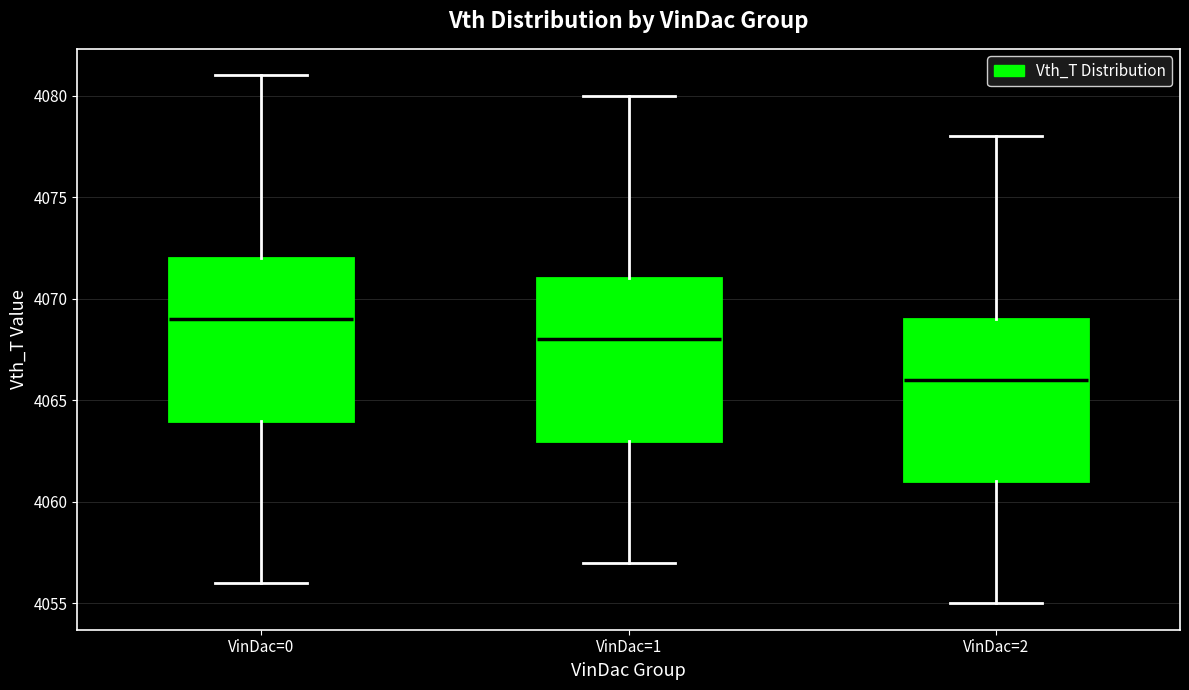

Which box's median line is the highest?

VinDac=0